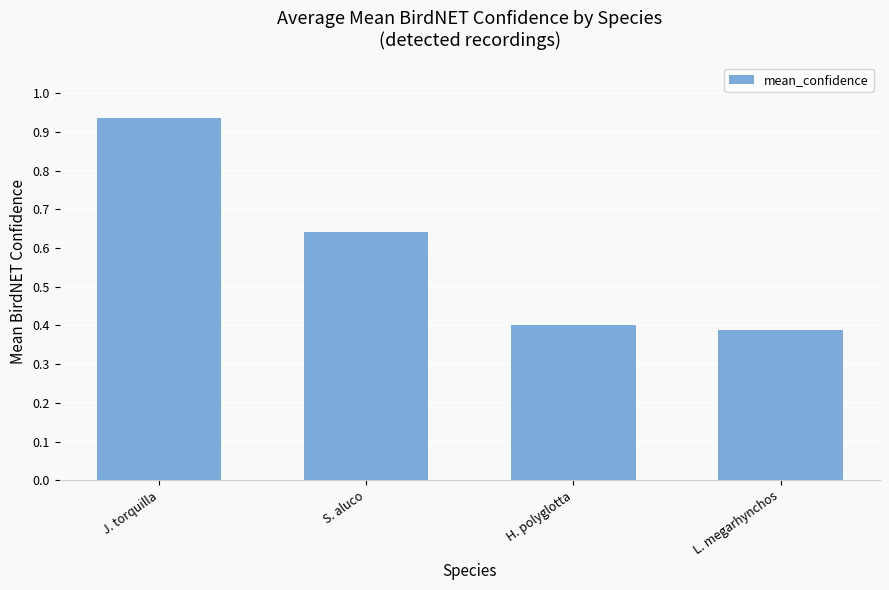

Which label corresponds to the largest value in the chart?

J. torquilla